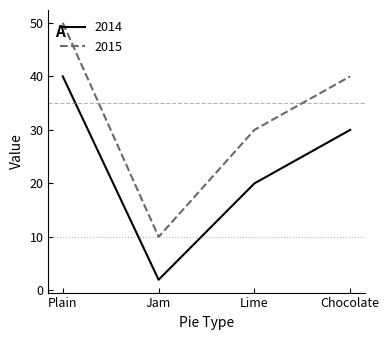

True or false: 2015 has a value of 10 at Jam.

True